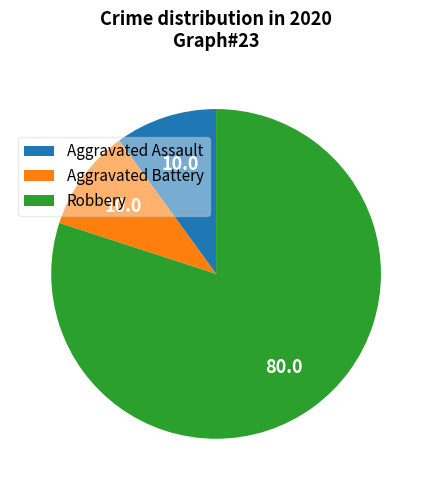

What is the ratio of the value at Aggravated Battery to the value at Aggravated Assault?

1.0